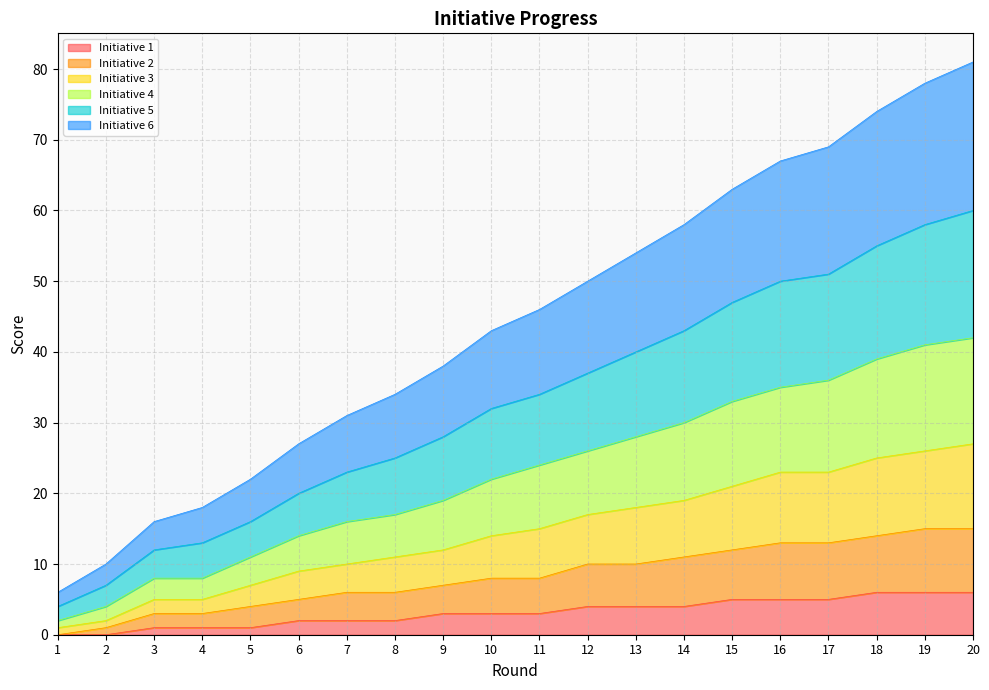

What value does the Initiative 2 series have at 12?

10